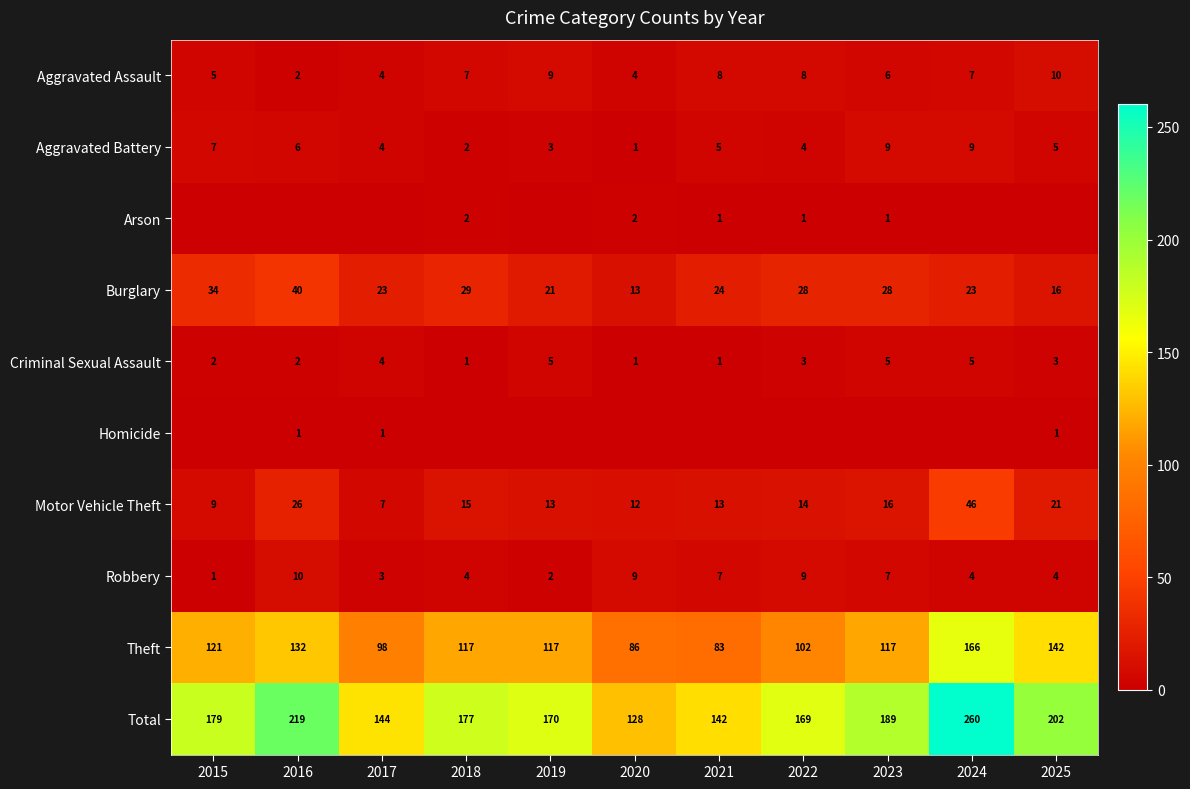

Between 2015 and 2020, which is larger?

2015